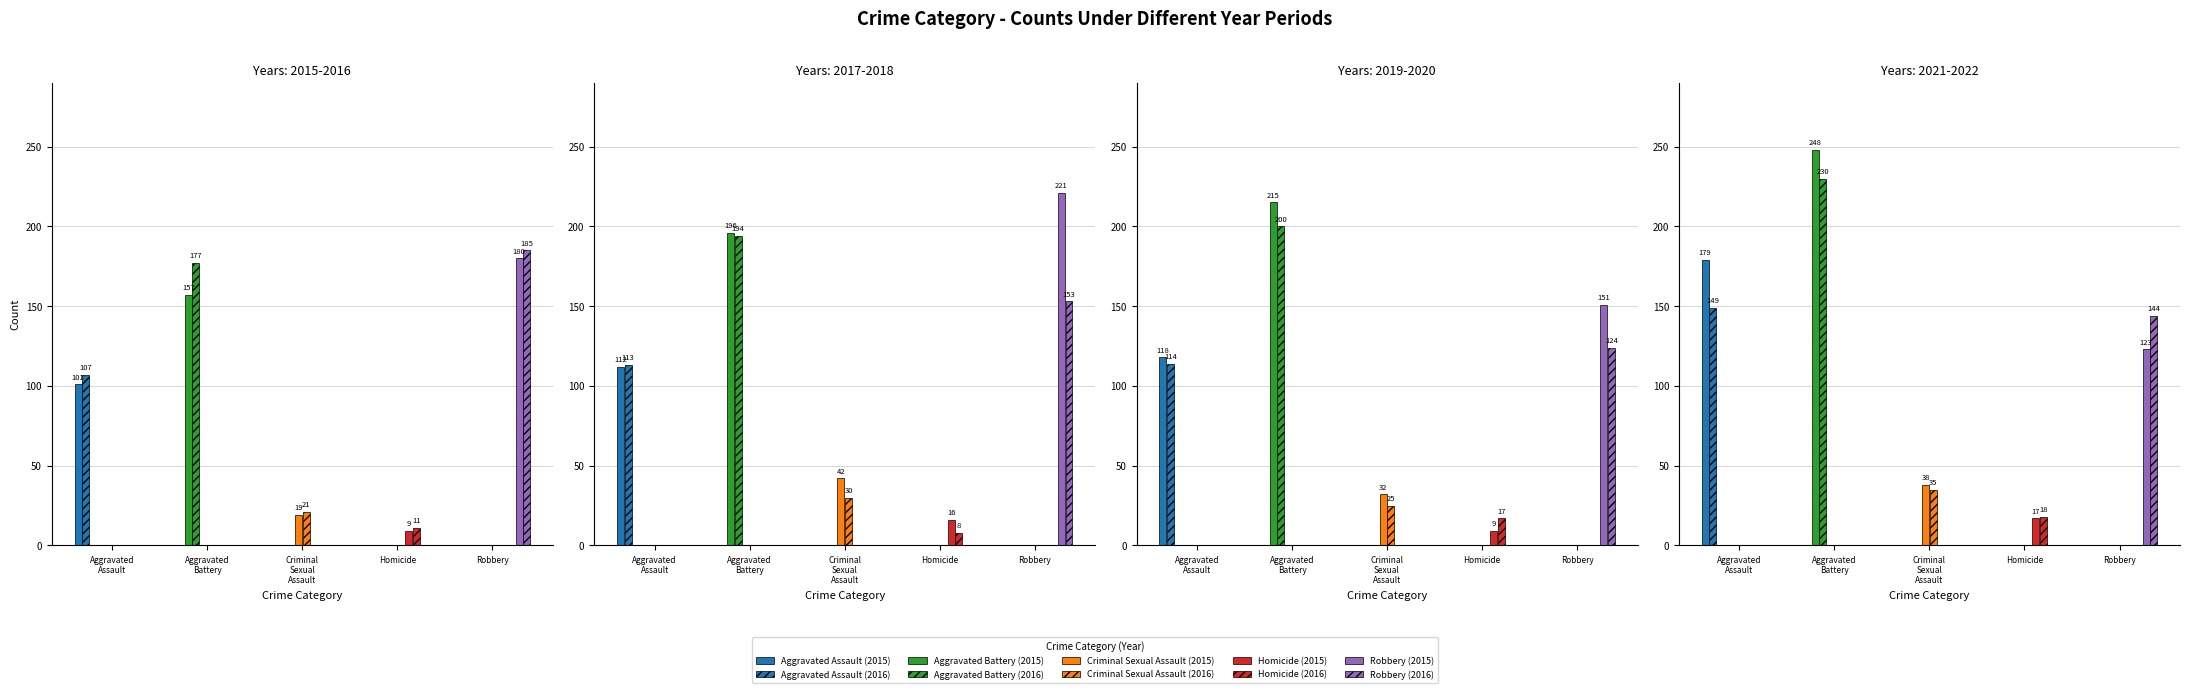

True or false: Aggravated Battery has a value of 194 at 2018.

True